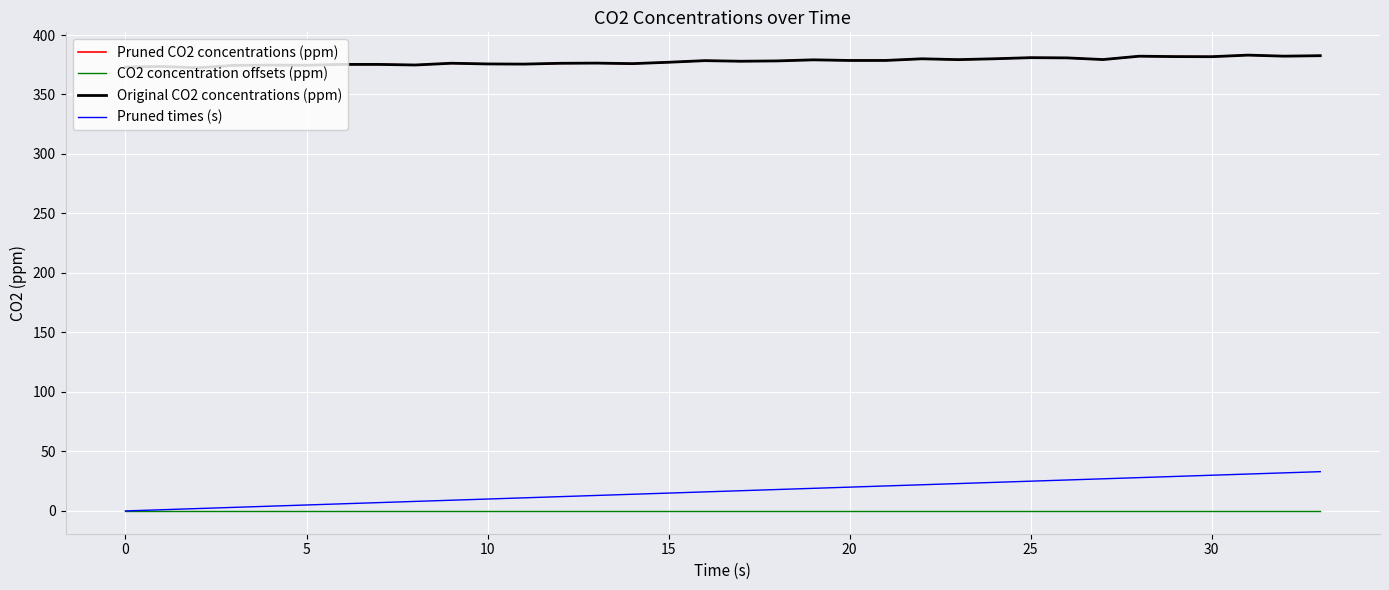

Does the chart display data point markers on the line(s)?

No